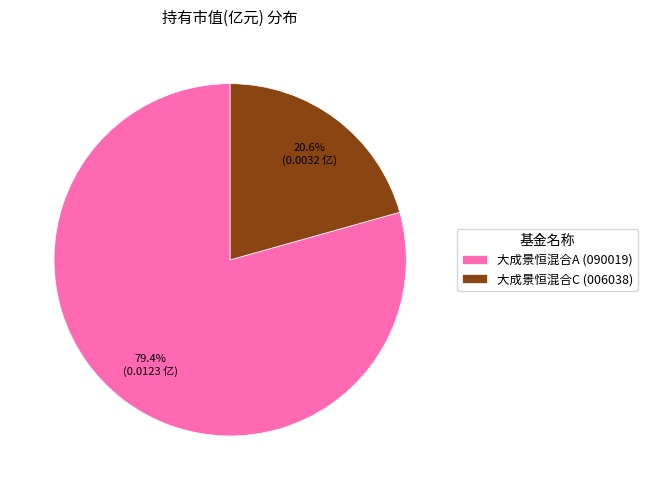

The 大成景恒混合C slice represents 27% of the pie. True or false?

False